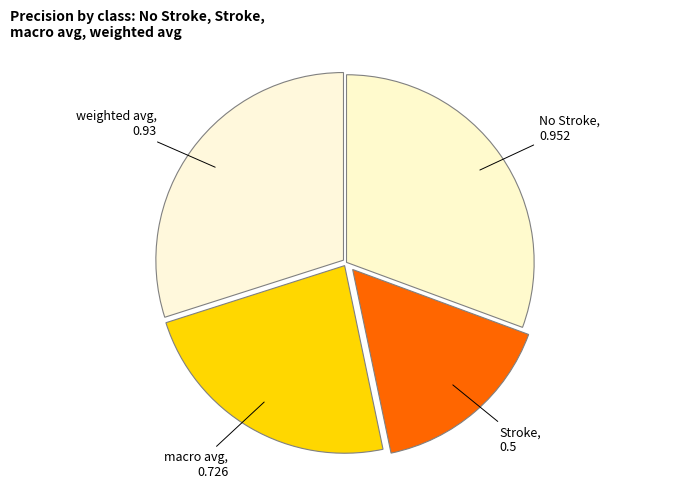

Count the number of slices in the pie.

4